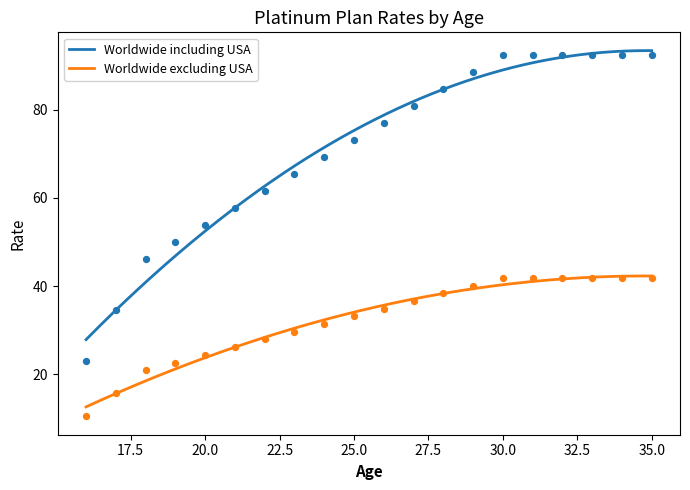

At how many categories does at least one series exceed 81?

8